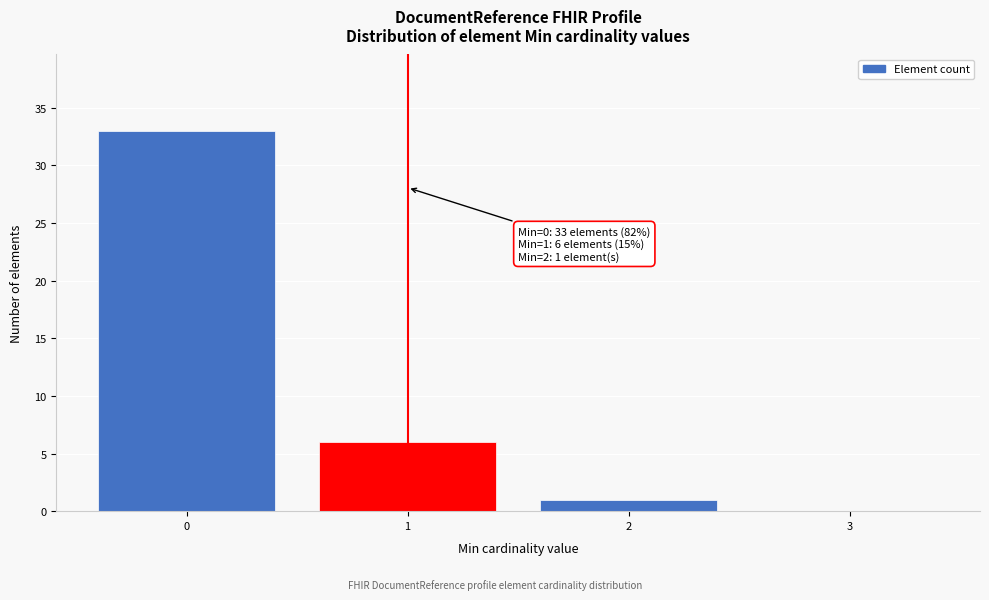

Reading left to right, transcribe all the data shown in this chart.

0=33	1=6	2=1	3=0